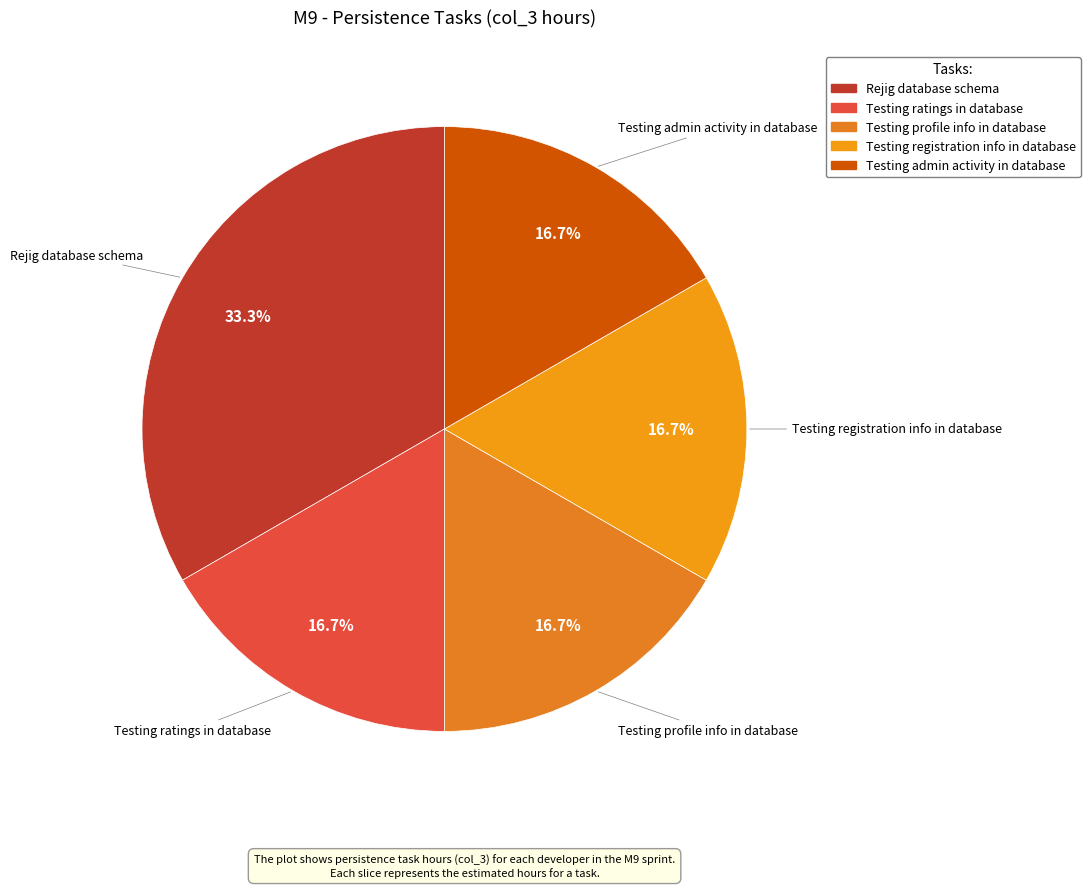

True or false: Testing admin activity in database accounts for 17% of the total.

True